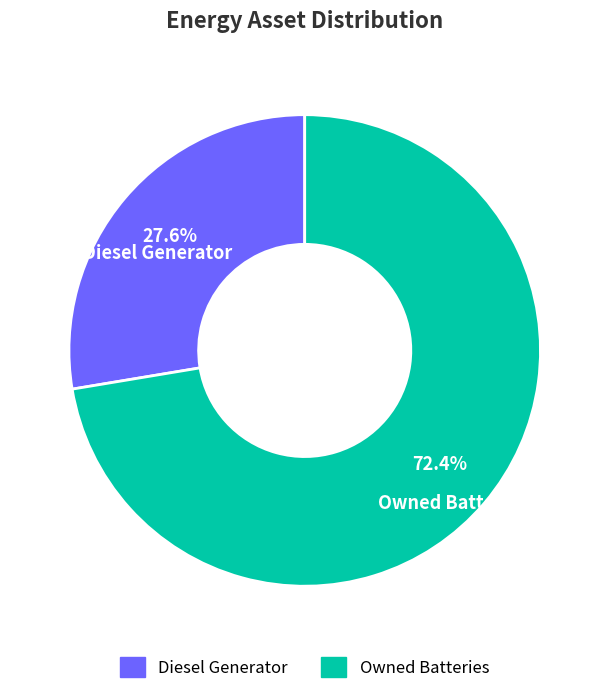

How much of the chart is everything except Diesel Generator?

72.4%